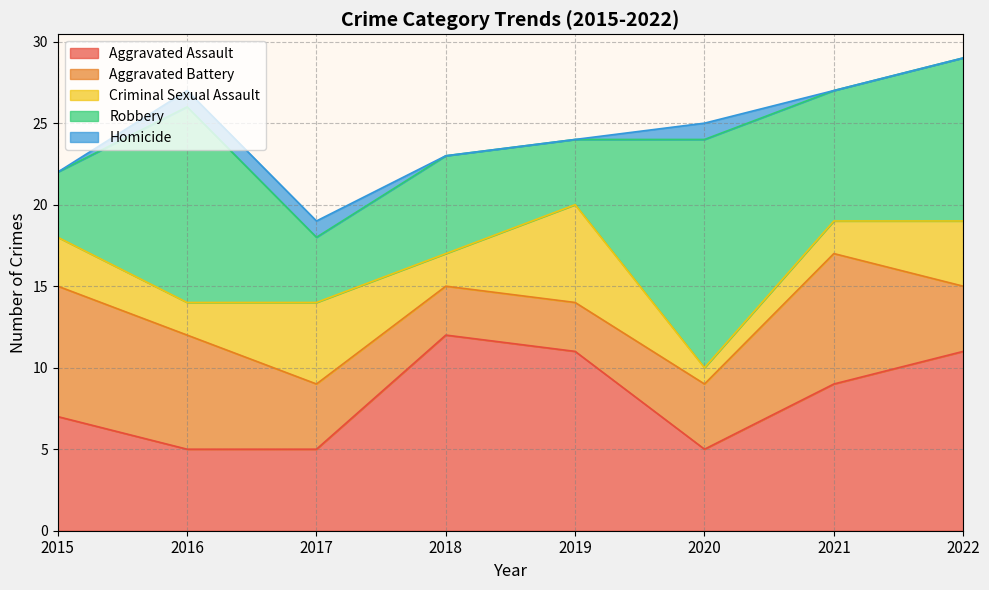

How many interior local peaks does the Aggravated Assault series have?

1